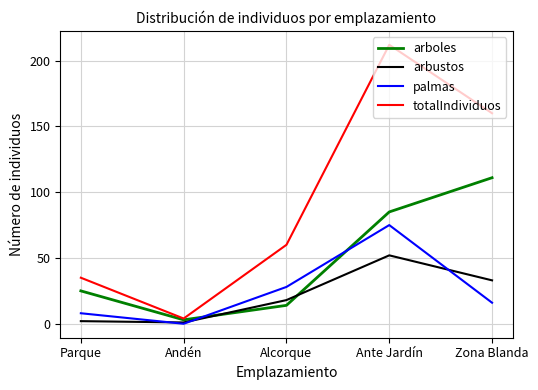

Is this an area chart (filled region under the line)?

No